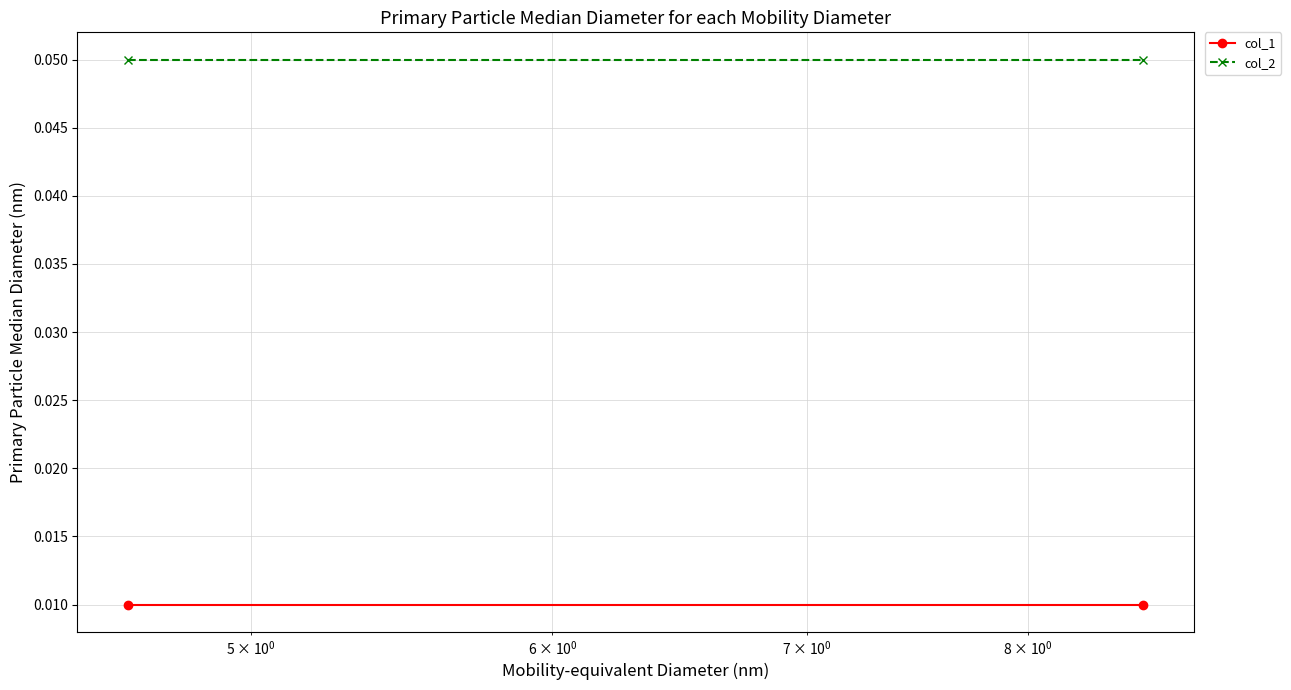

Is the value of col_2 at $\mathdefault{10^{-1}}$ greater than the value of col_1 at $\mathdefault{10^{-1}}$?

Yes